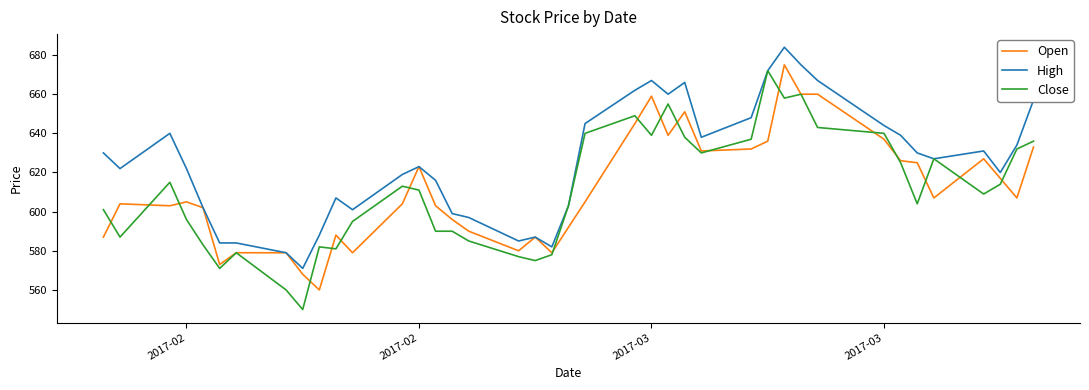

What is the minimum value for High?

571